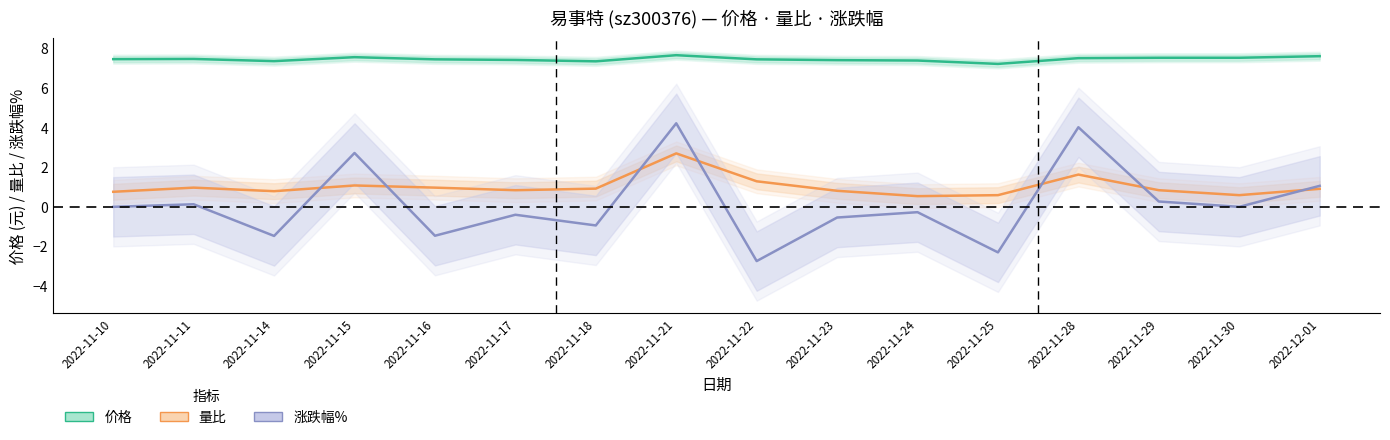

In 量比, how many points are lower than both neighbors (excluding endpoints)?

4